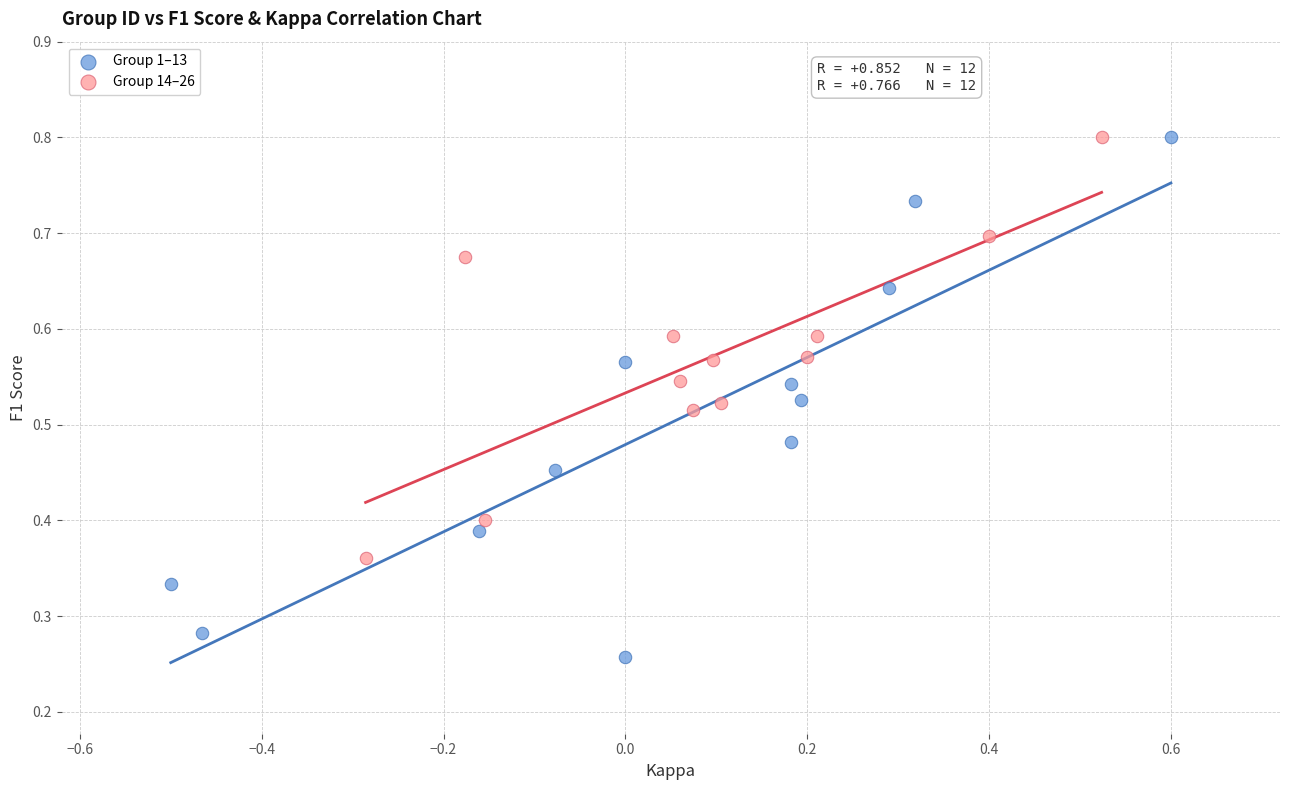

Which series reaches the minimum Y coordinate?

Group 1–13